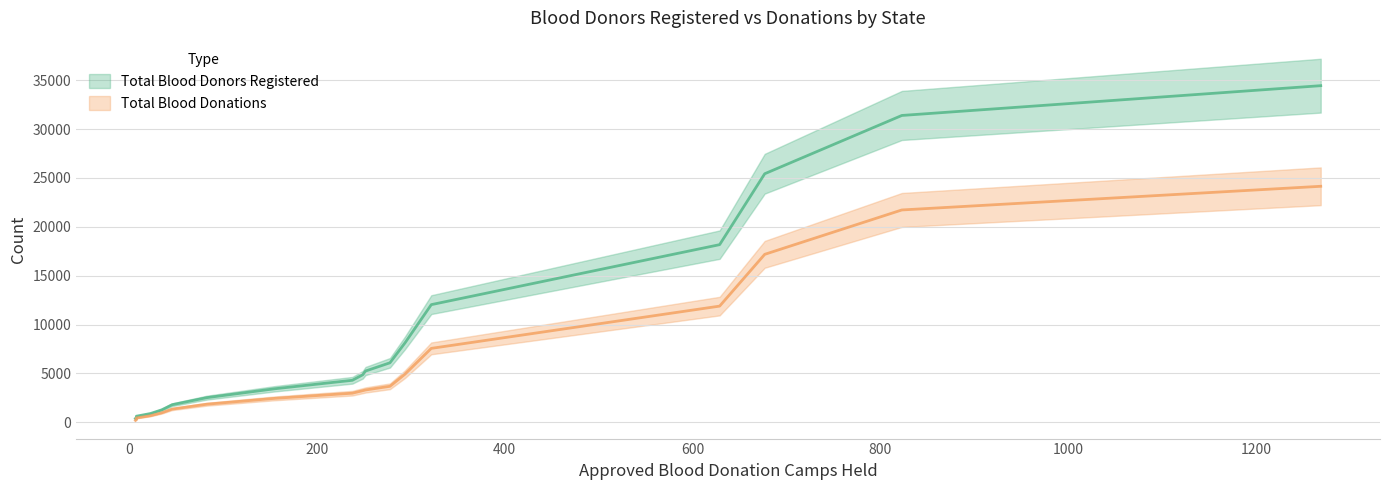

Which series has the largest range (max minus min)?

Total Blood Donors Registered